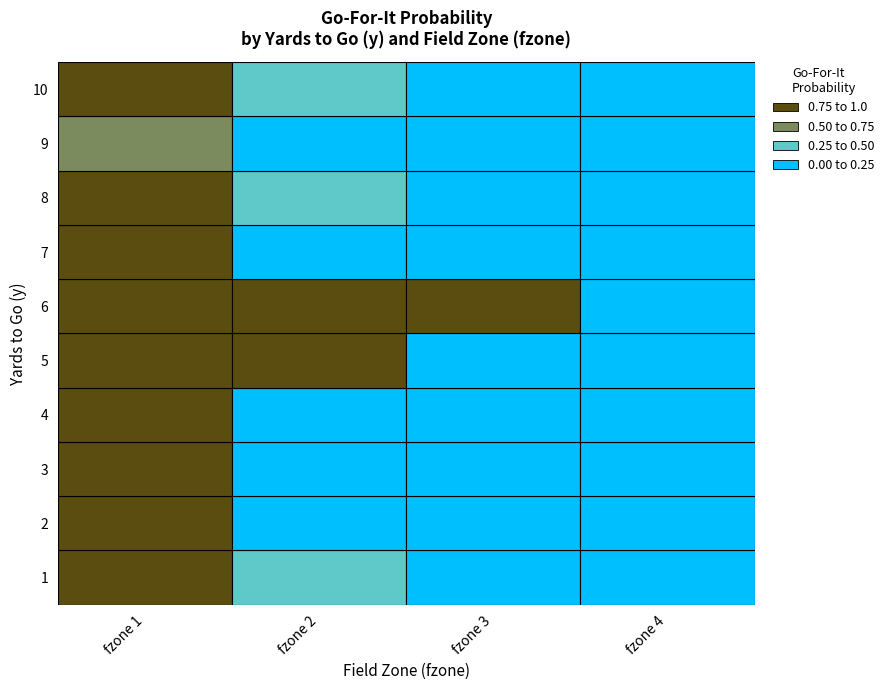

How many categories are shown in the chart?

4